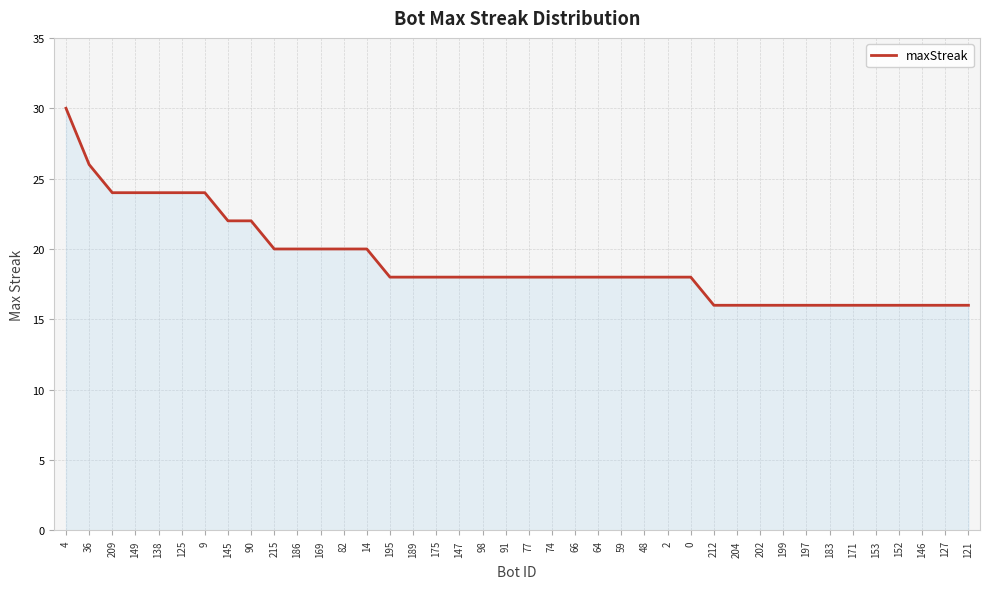

What is the sum of the values at 127 and 149?

40